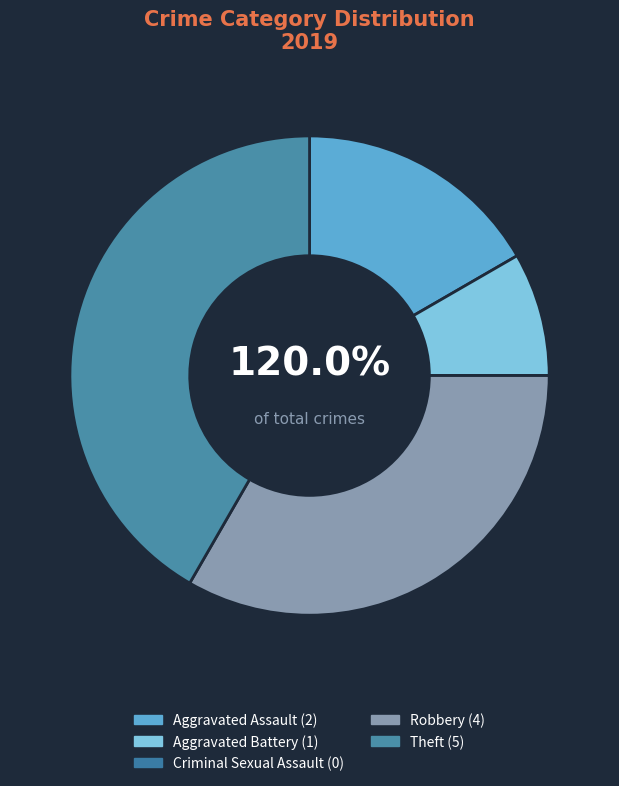

Count the number of slices in the pie.

5